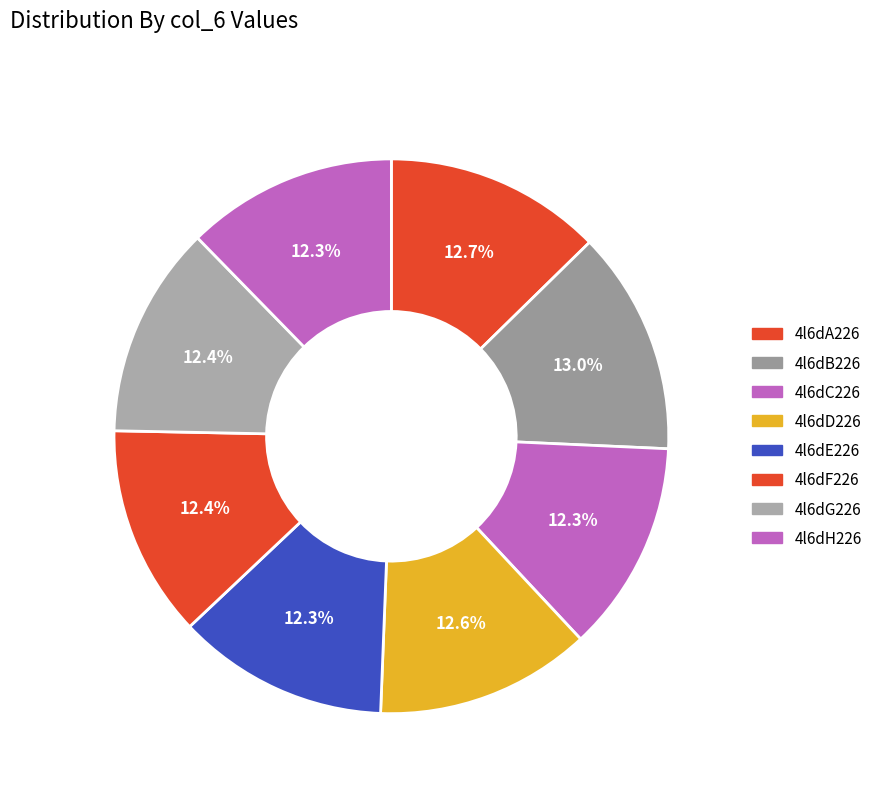

Is 4l6dG226 the majority of the pie?

No